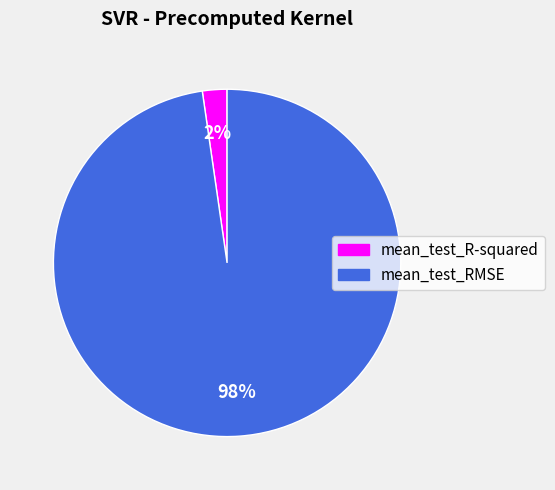

Count the number of slices in the pie.

2